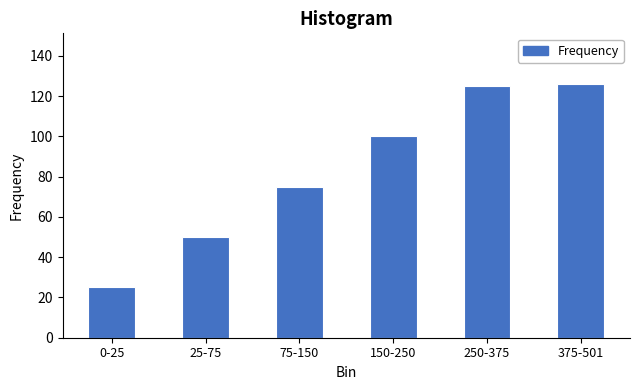

Reading right to left, list all the values displayed in this chart.

375-501=126	250-375=125	150-250=100	75-150=75	25-75=50	0-25=25